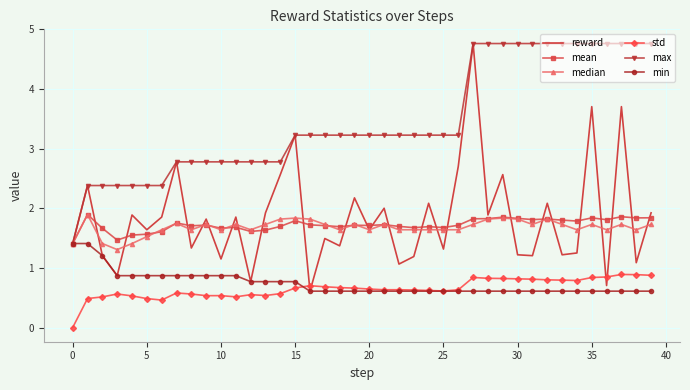

What are all the series names shown in the legend?

reward, mean, median, std, max, min